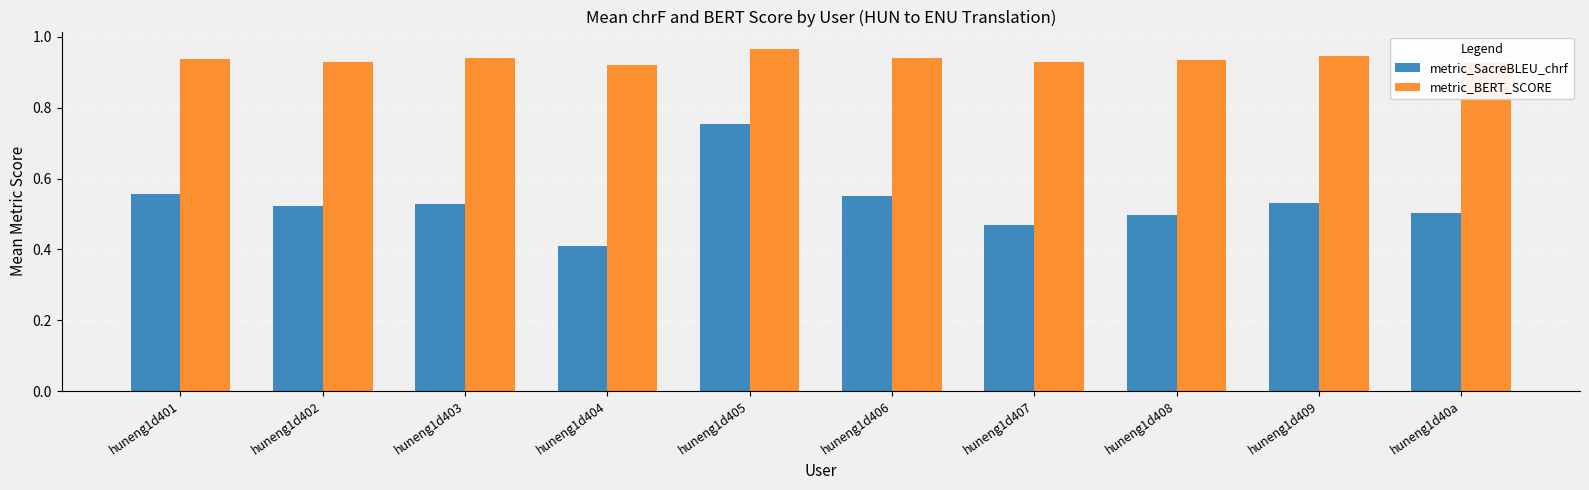

At which category does the chart reach its minimum across all series?

huneng1d404